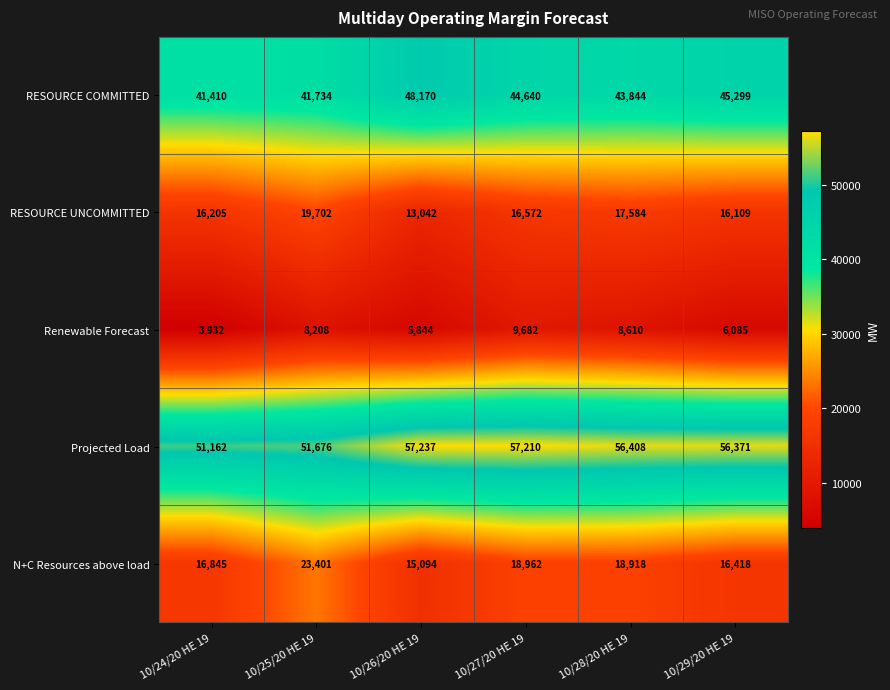

At which category is the sum across all series the highest?

10/27/20 HE 19